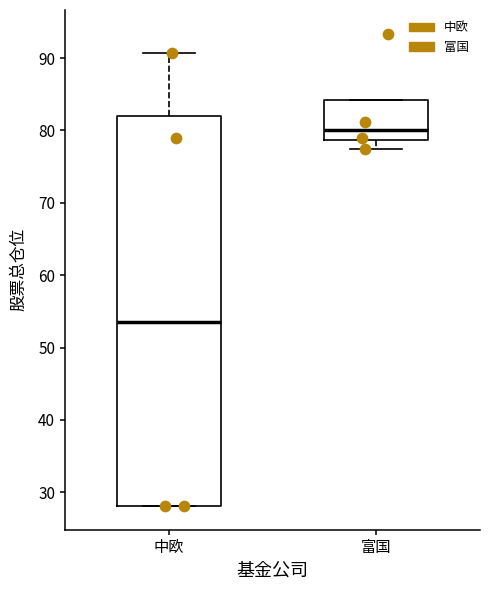

Where does the median line of the box for 富国 sit on the y-axis? The values are not printed on the chart, so give them approximately, as read against the axis.

80